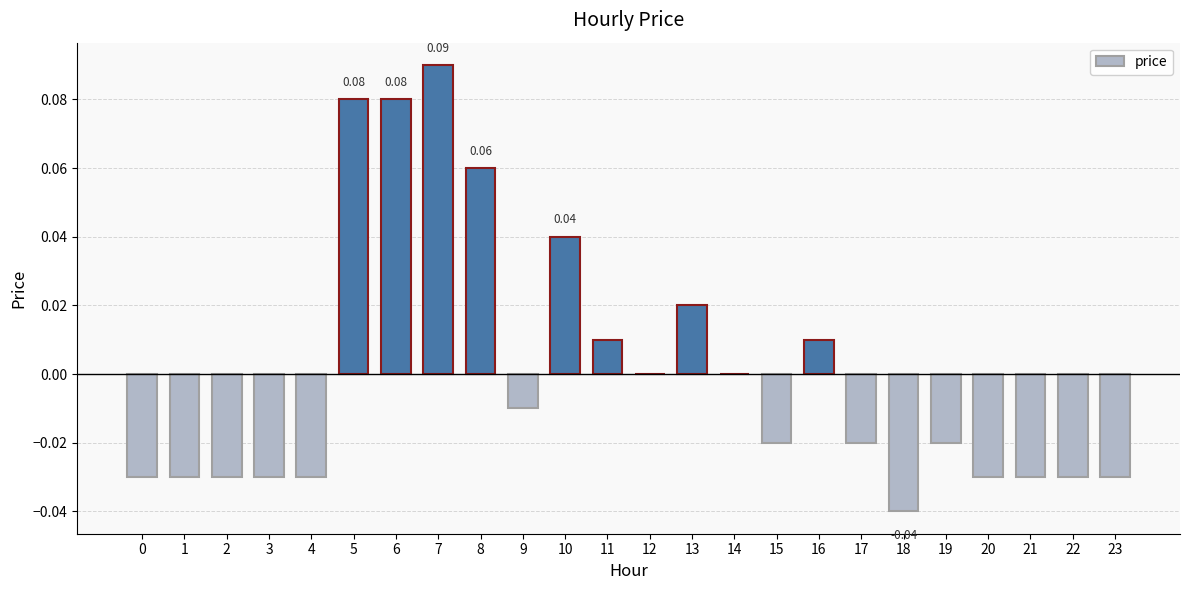

Between 17 and 5, which is larger?

5